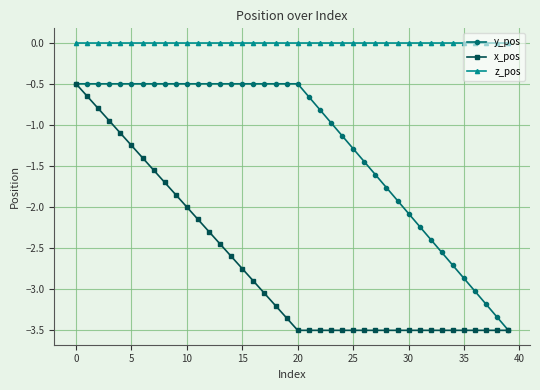

What is the value of the y_pos point at the 13th from the left?

-0.5